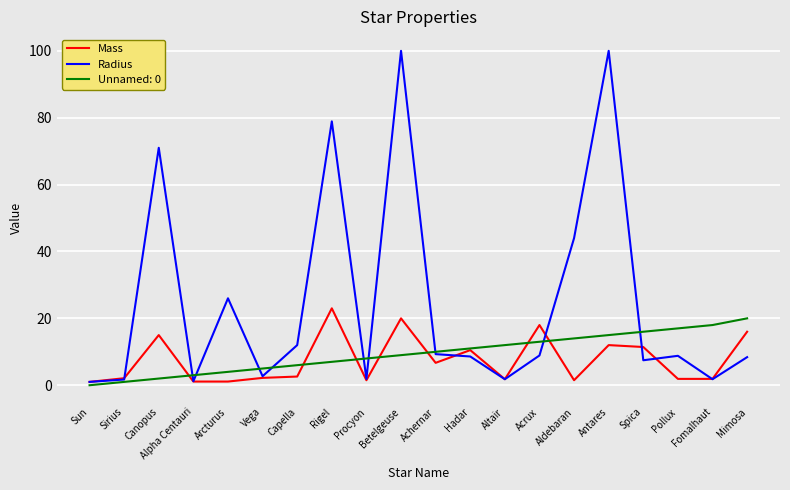

What is the sum of the Mass values at Sirius and Arcturus?

3.2